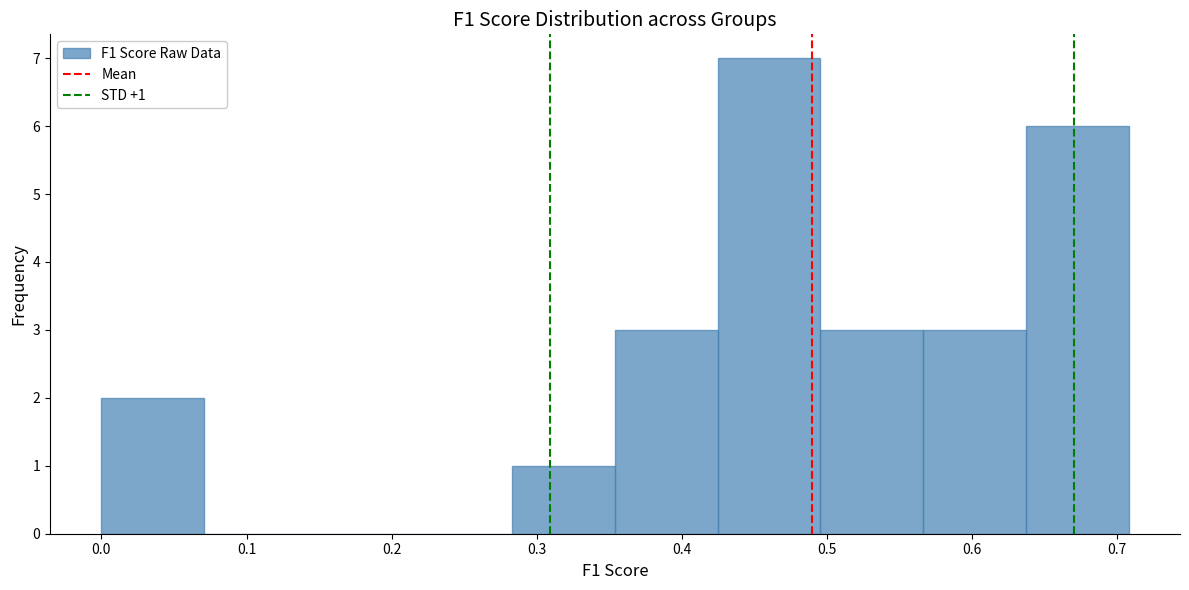

Which range on the x-axis has the tallest bar?

0.42 to 0.50